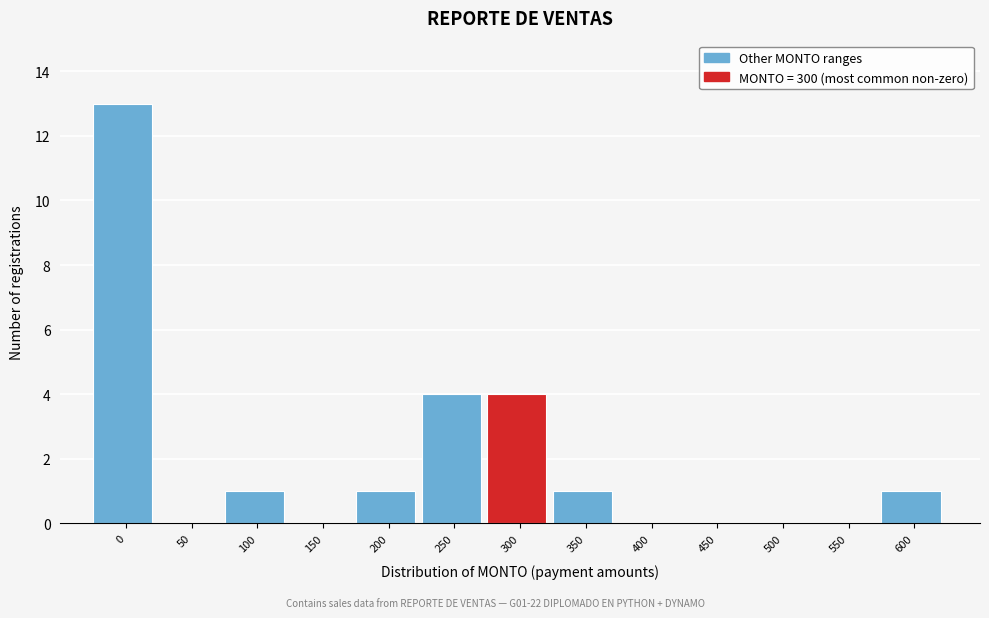

Reading left to right, what are all the values shown in this chart?

0=13	50=0	100=1	150=0	200=1	250=4	300=4	350=1	400=0	450=0	500=0	550=0	600=1